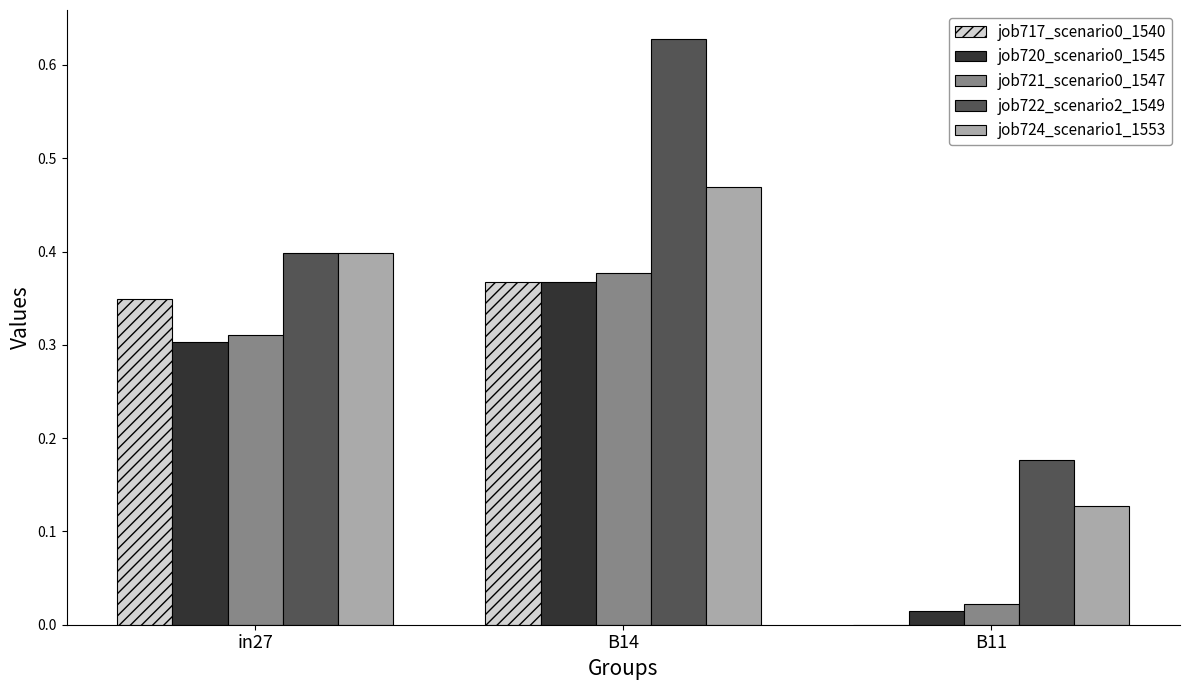

Which series has the largest range (max minus min)?

job722_scenario2_1549